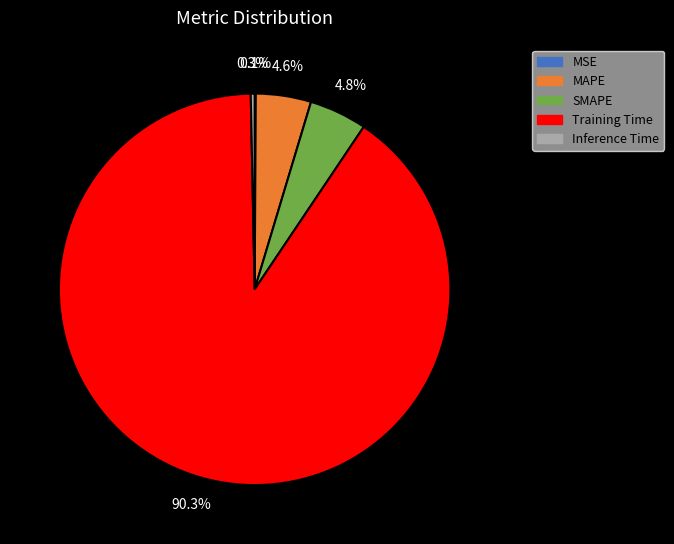

To the nearest percent, what portion does Training Time represent?

90%